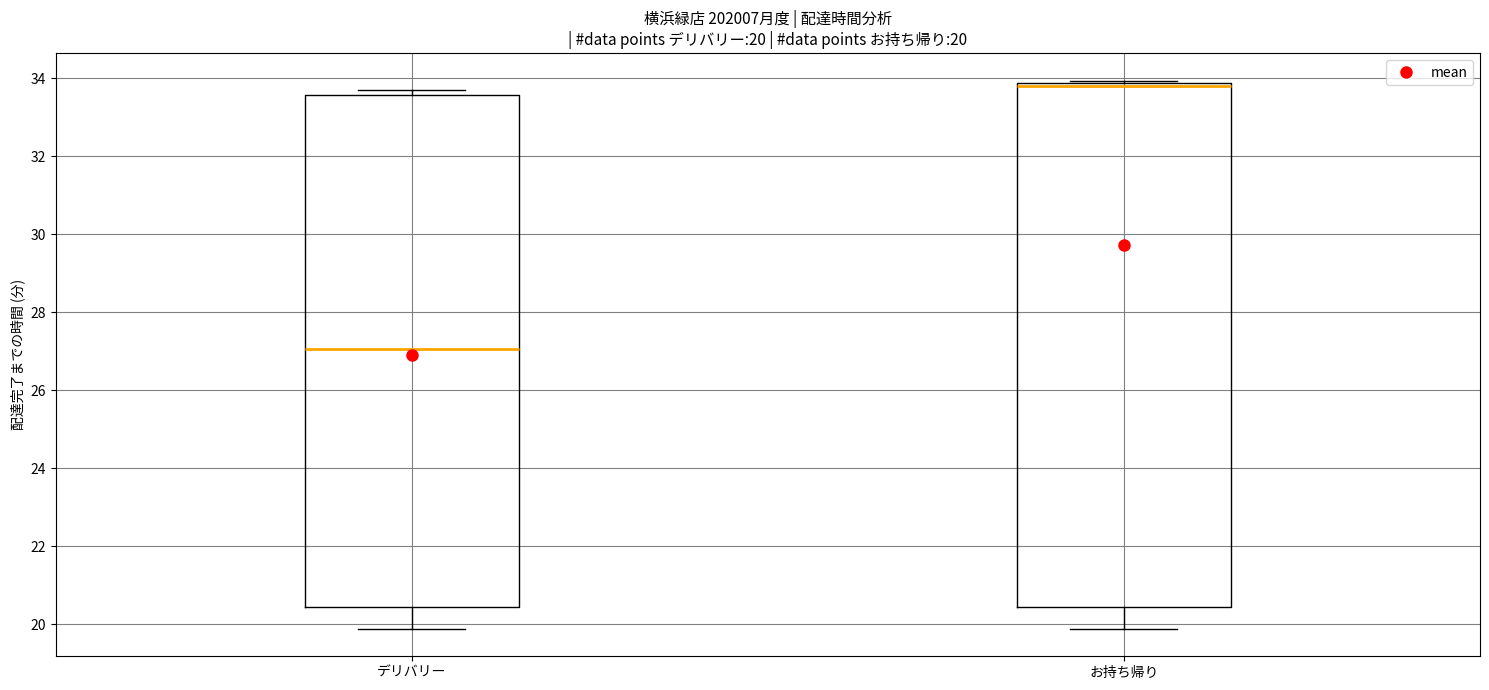

Which box's median line is the highest?

お持ち帰り